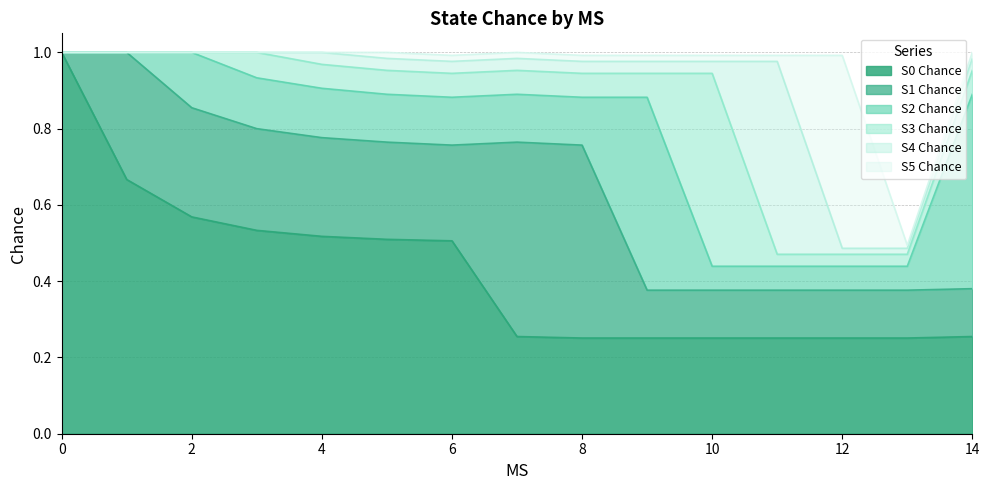

Which series has the widest spread of values?

S0 Chance